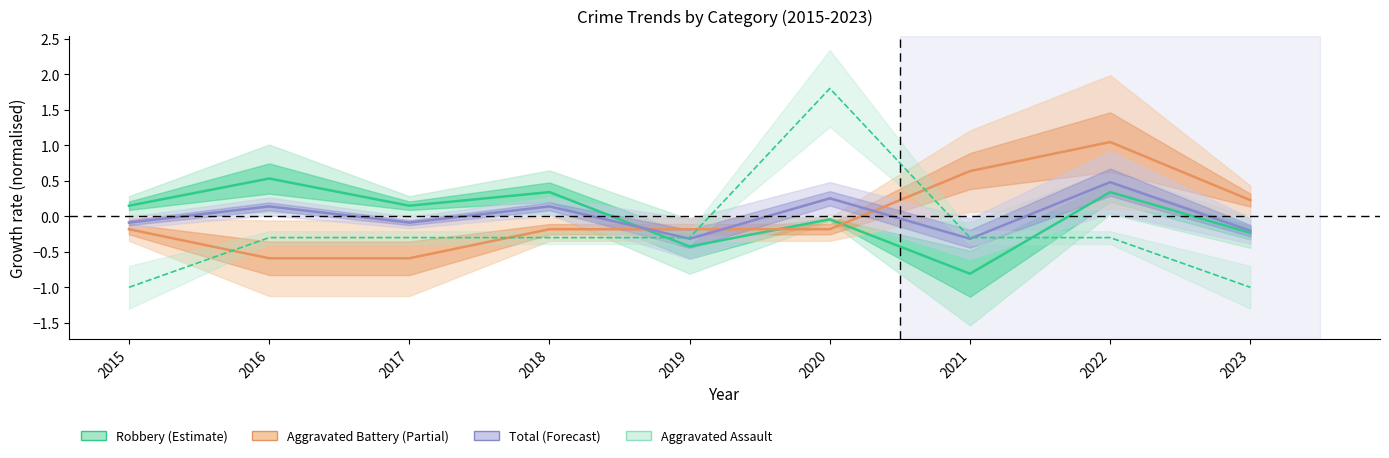

What is the difference between the Robbery (Estimate) values at 2016 and 2017?

0.4